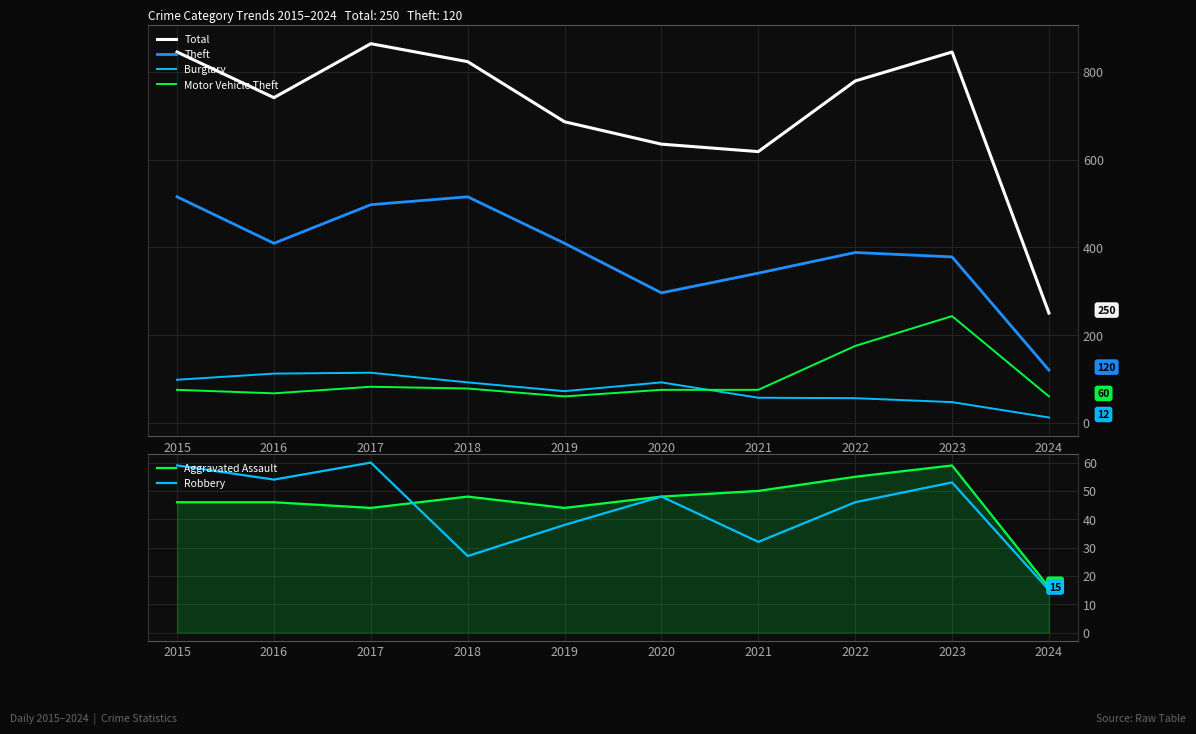

Between 2021 and 2018, which is larger?

2018